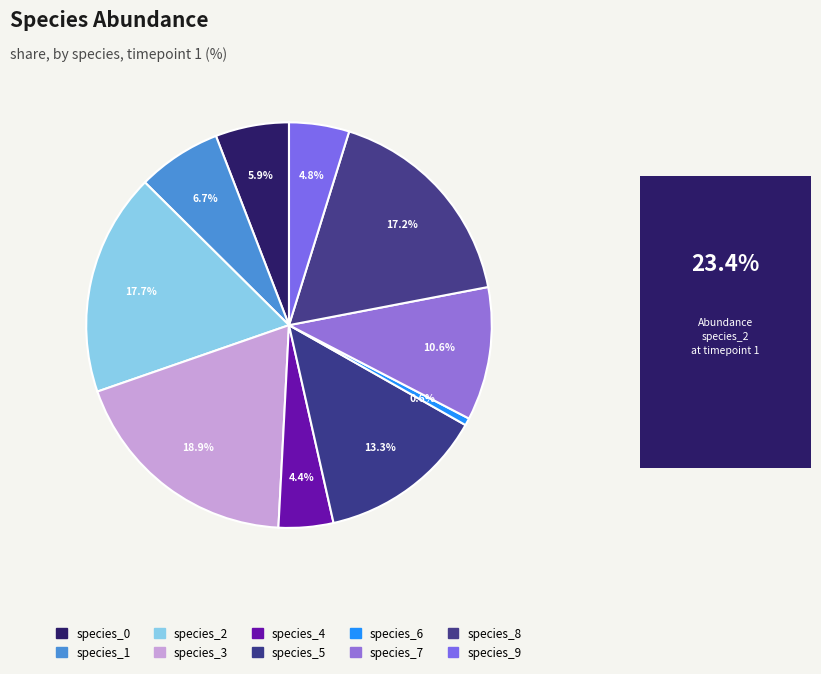

To the nearest percent, what portion does species_1 represent?

7%